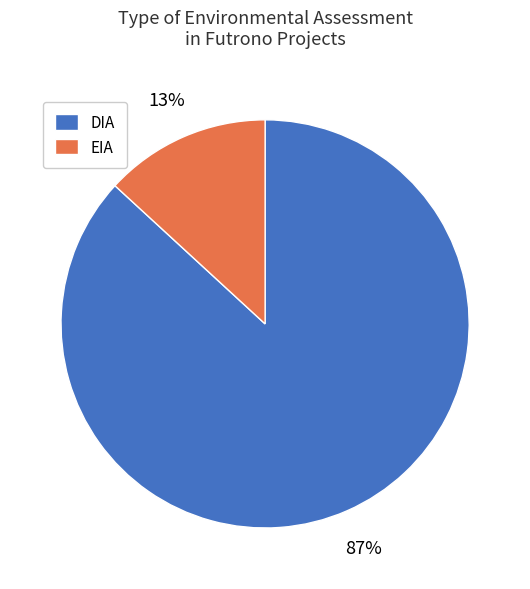

Is DIA the majority of the pie?

Yes